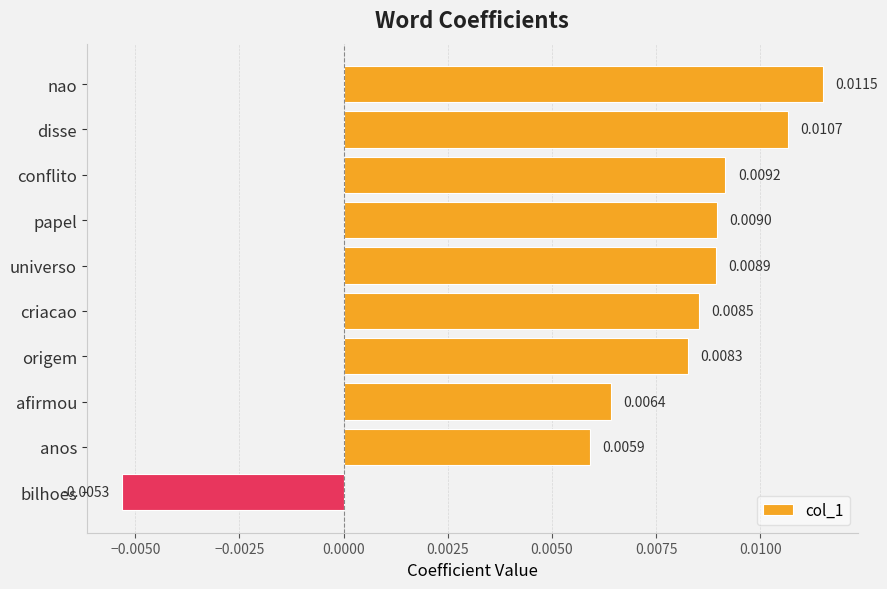

How many distinct data groups are displayed?

1